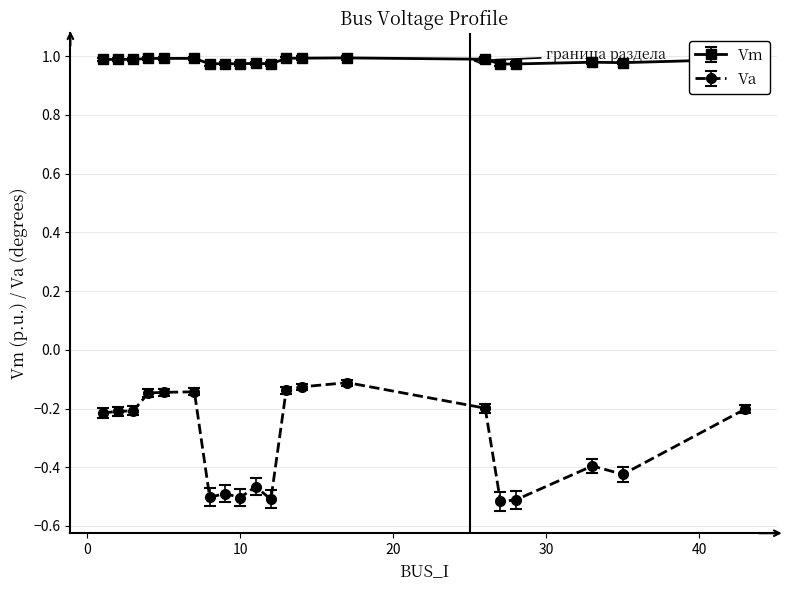

What is the sum of all Vm values?

19.7